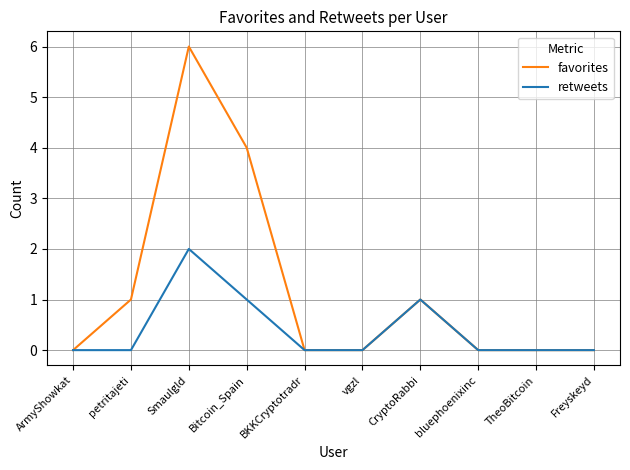

What position from the right is ArmyShowkat?

10